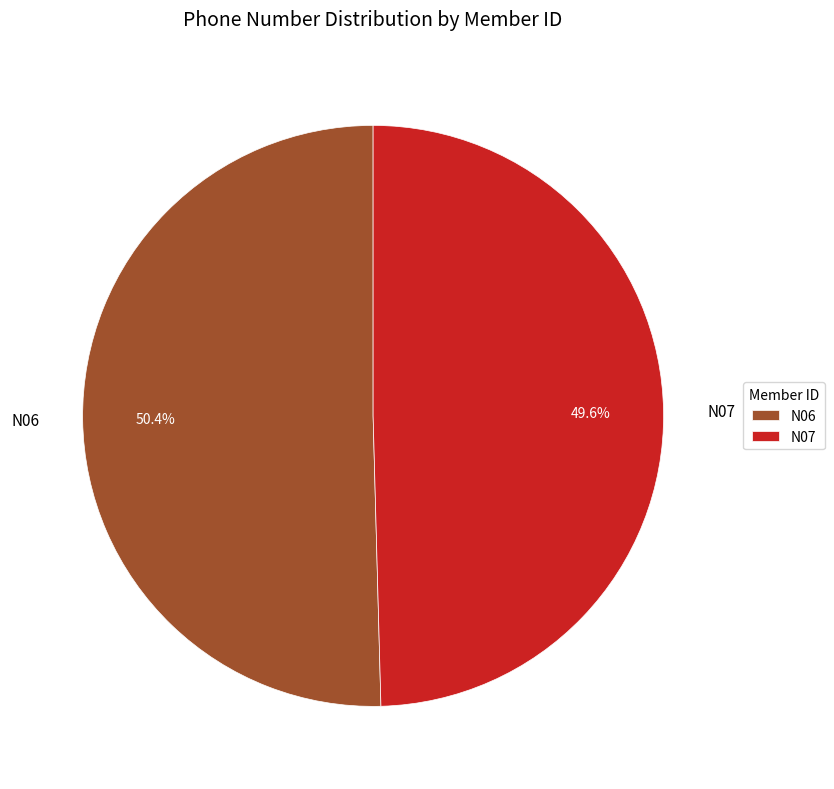

To the nearest percent, what is the difference between the N07 and N06 slice percentages?

1%